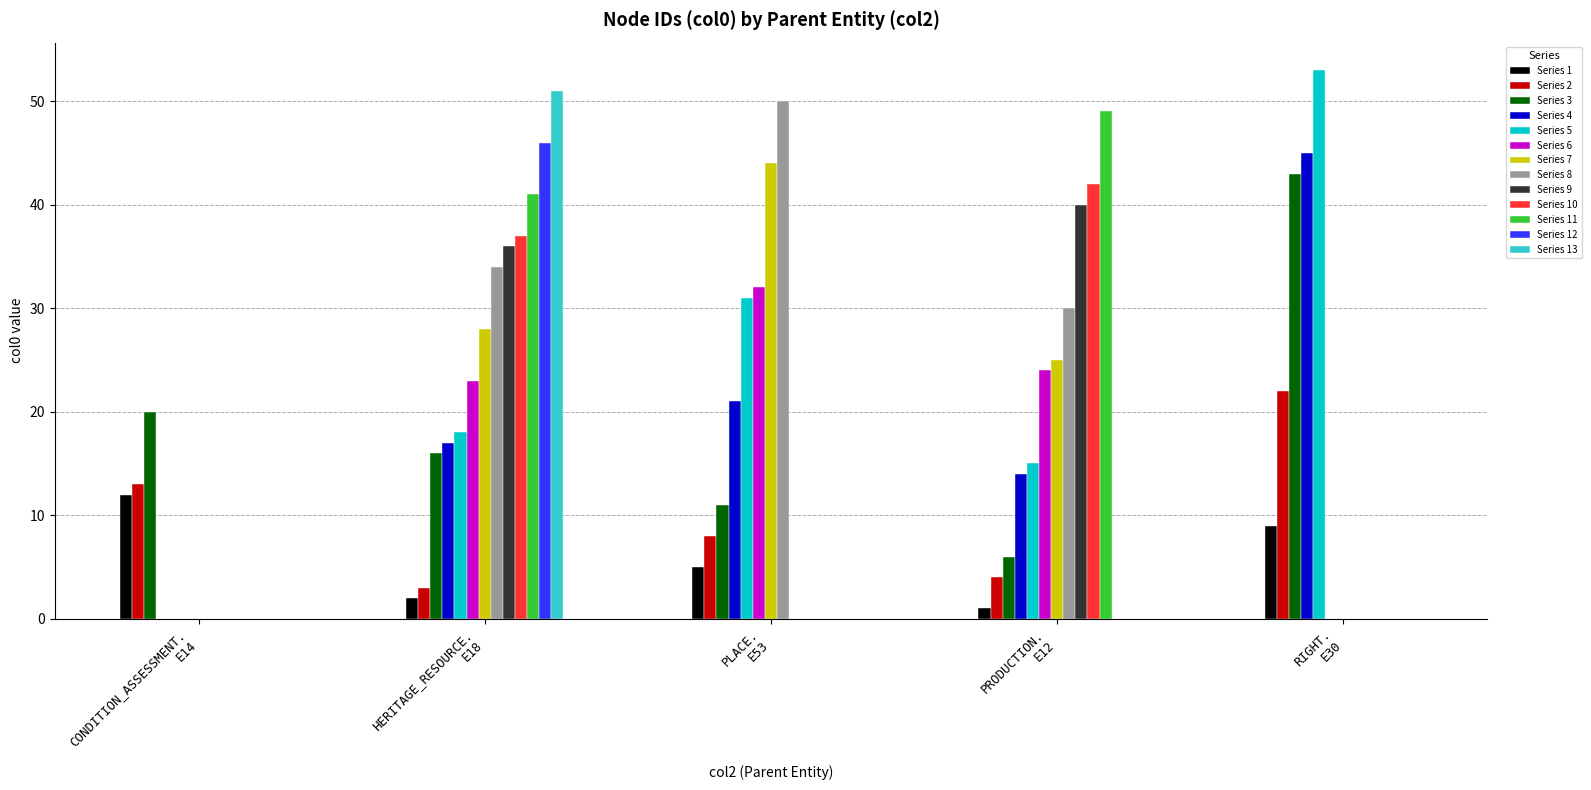

What is the maximum value shown in the chart?

53